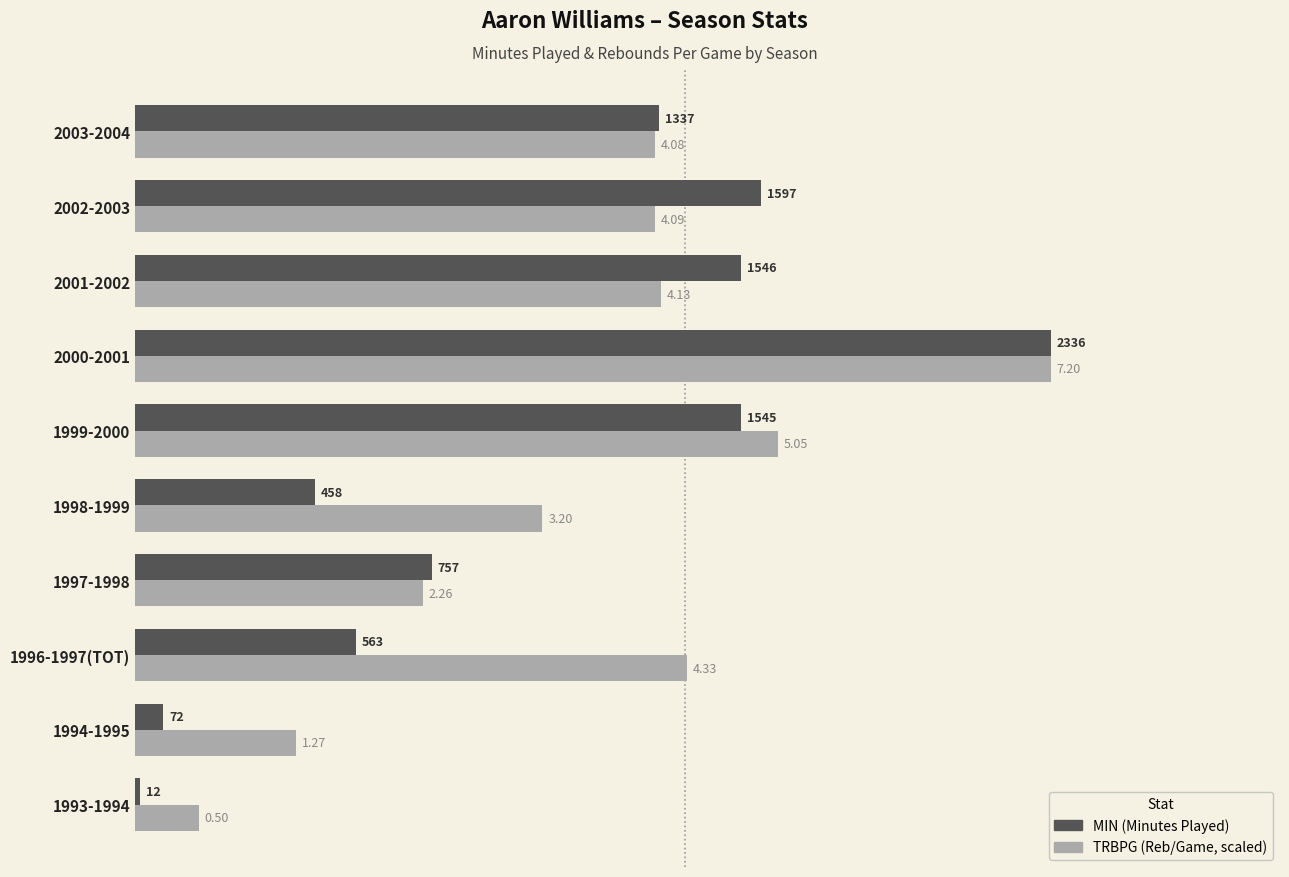

At which category is the sum across all series the highest?

2000-2001